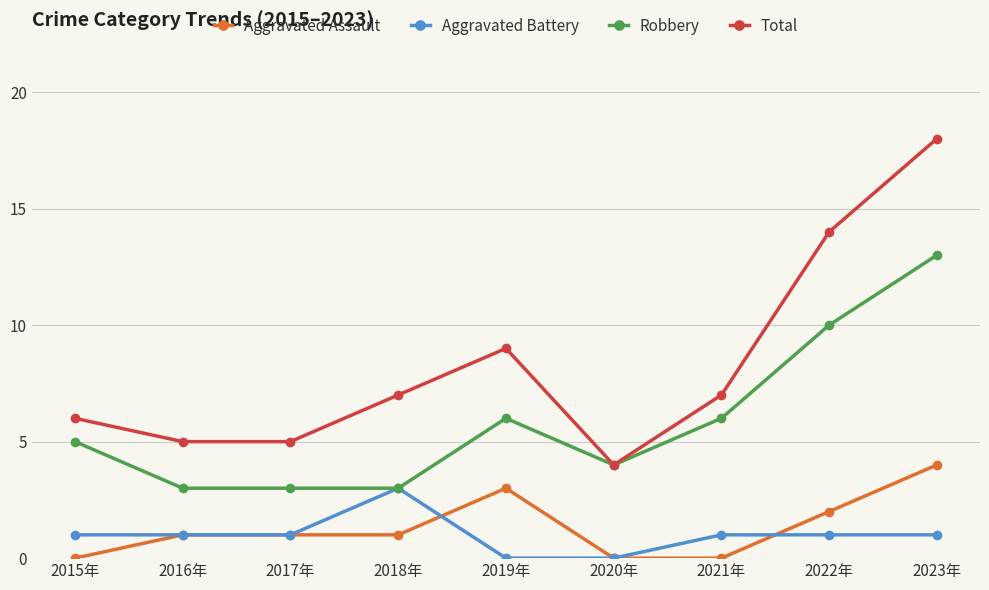

Reading left to right, what are all the values shown in this chart?

Aggravated Assault: 2015年=0	2016年=1	2017年=1	2018年=1	2019年=3	2020年=0	2021年=0	2022年=2	2023年=4
Aggravated Battery: 2015年=1	2016年=1	2017年=1	2018年=3	2019年=0	2020年=0	2021年=1	2022年=1	2023年=1
Robbery: 2015年=5	2016年=3	2017年=3	2018年=3	2019年=6	2020年=4	2021年=6	2022年=10	2023年=13
Total: 2015年=6	2016年=5	2017年=5	2018年=7	2019年=9	2020年=4	2021年=7	2022年=14	2023年=18